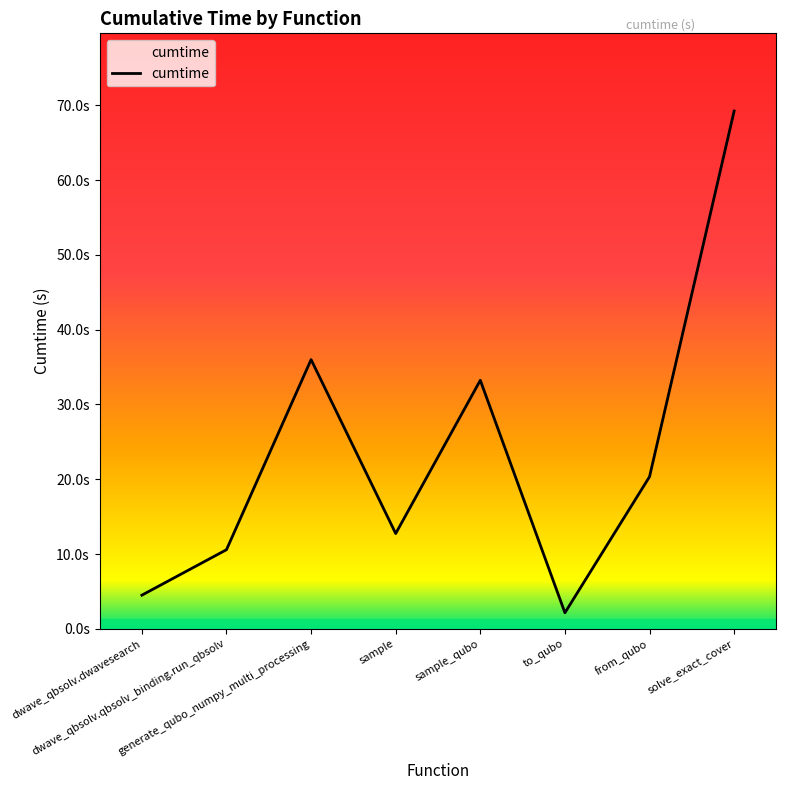

Where does the data first go above 20?

generate_qubo_numpy_multi_processing